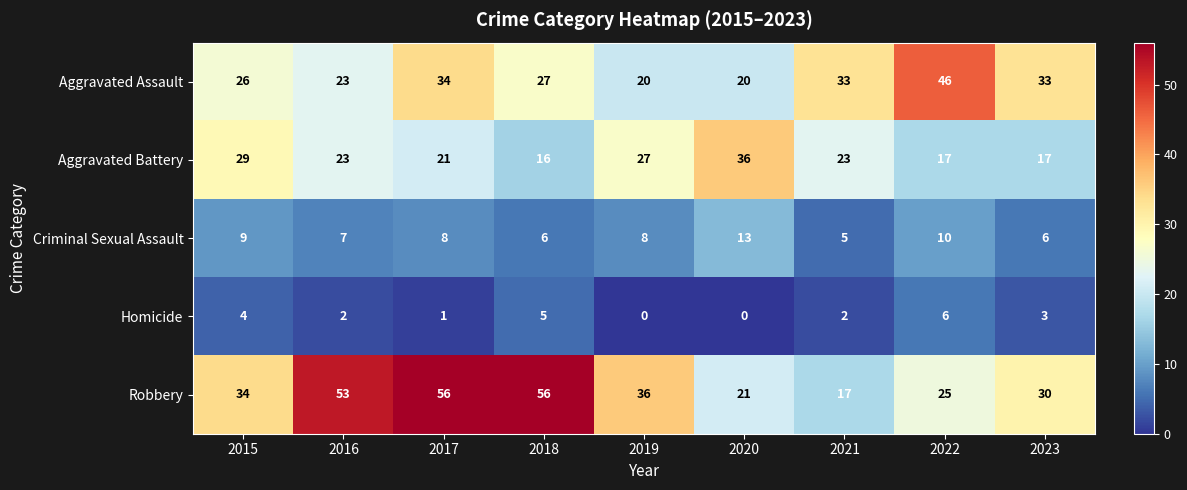

Which series changed the most between 2017 and 2020?

Robbery